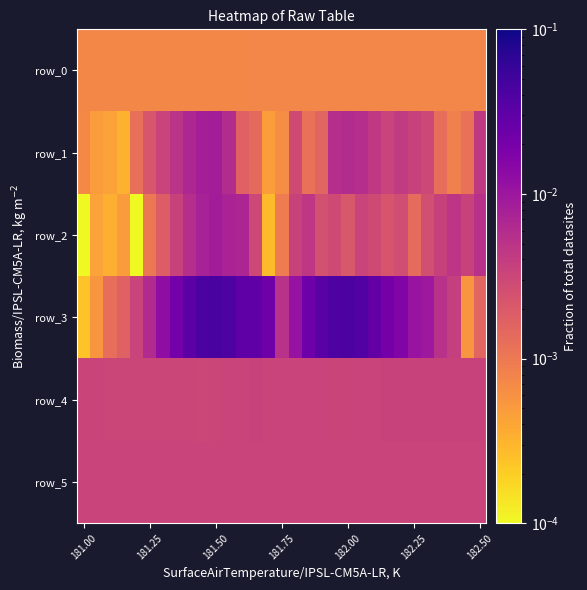

Rank the series by their maximum value, from highest to lowest.

row_3, row_2, row_1, row_4, row_5, row_0